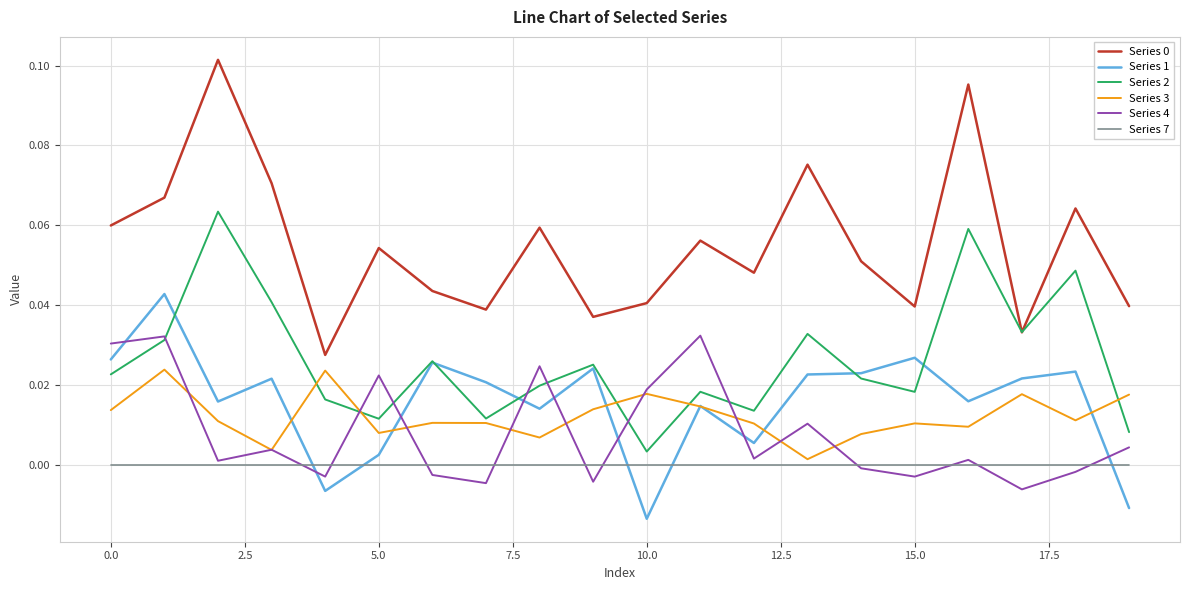

In Series 4, how many points are lower than both neighbors (excluding endpoints)?

7